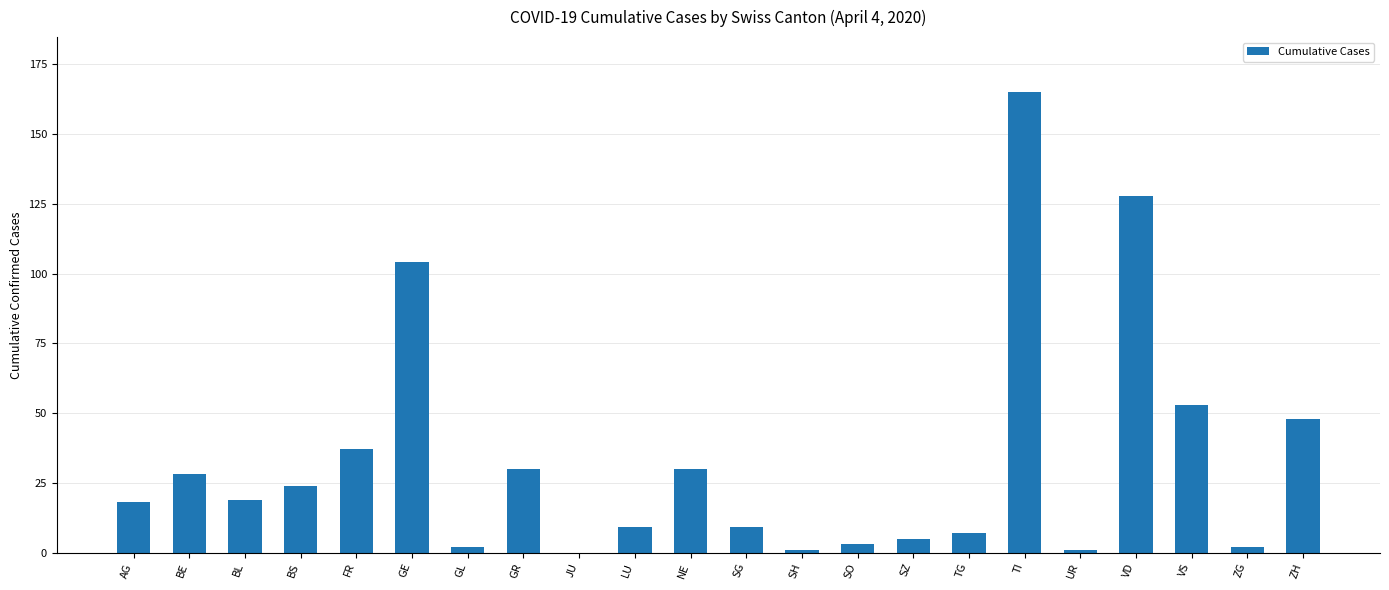

The value at NE is 30. True or false?

True